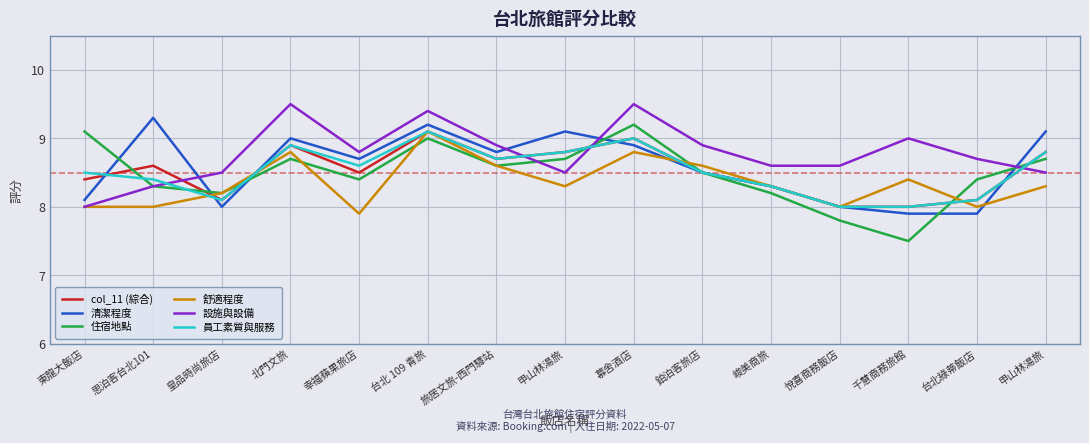

Between which two adjacent categories do 清潔程度 and 舒適程度 first intersect?

思泊客台北101 and 皇品時尚旅店